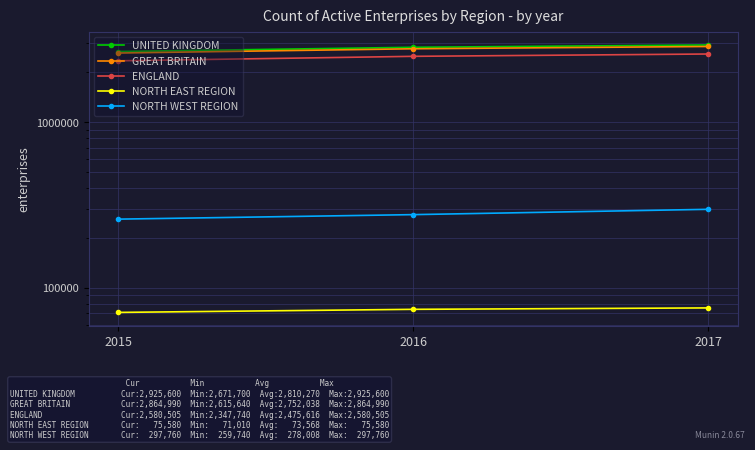

What is the value of the NORTH EAST REGION point at the 2nd from the left?

74115